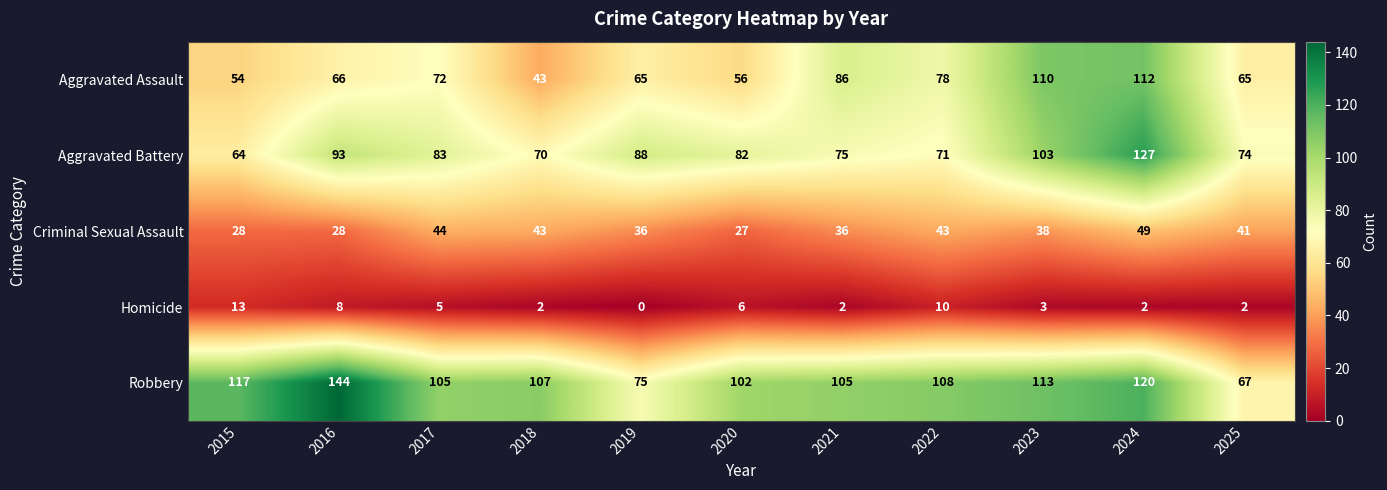

How many data points does each series have?

11